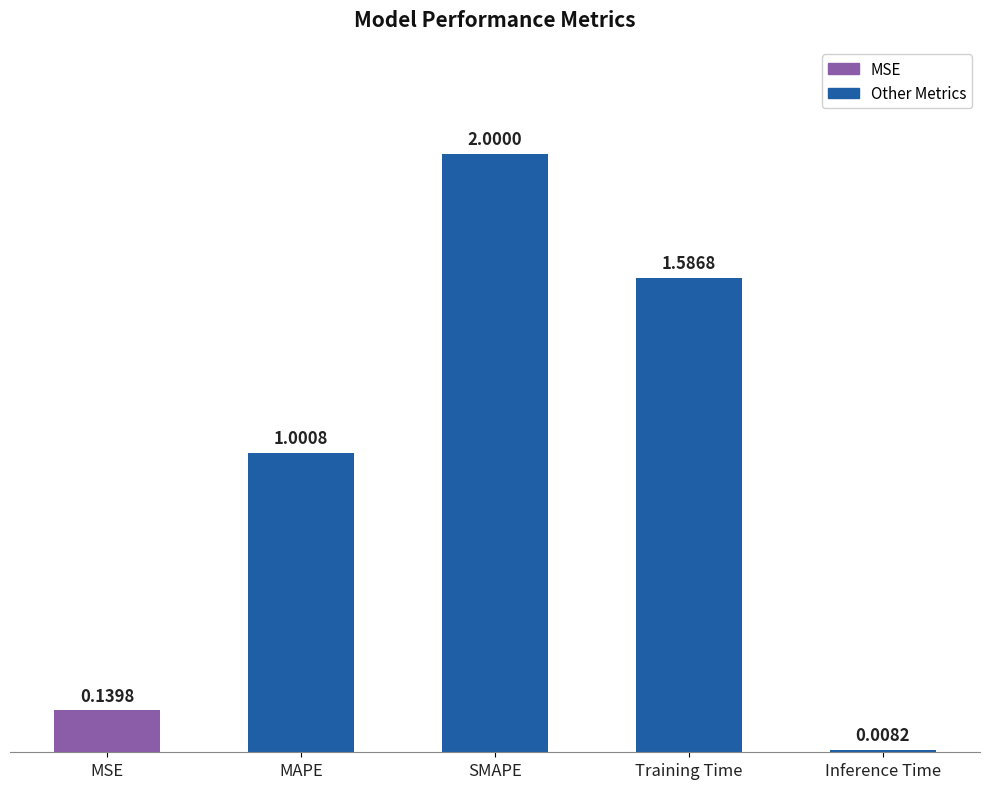

List the labels in order of value, largest first.

SMAPE, Training Time, MAPE, MSE, Inference Time